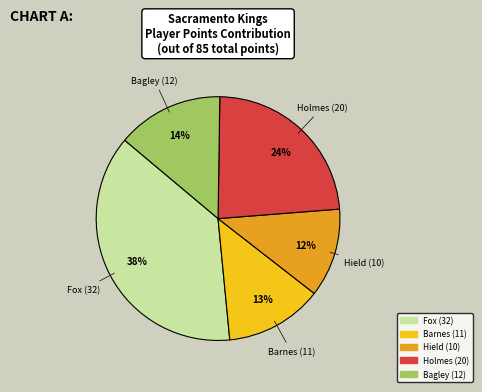

To the nearest percent, what is the difference between the largest and smallest slice percentages?

26%